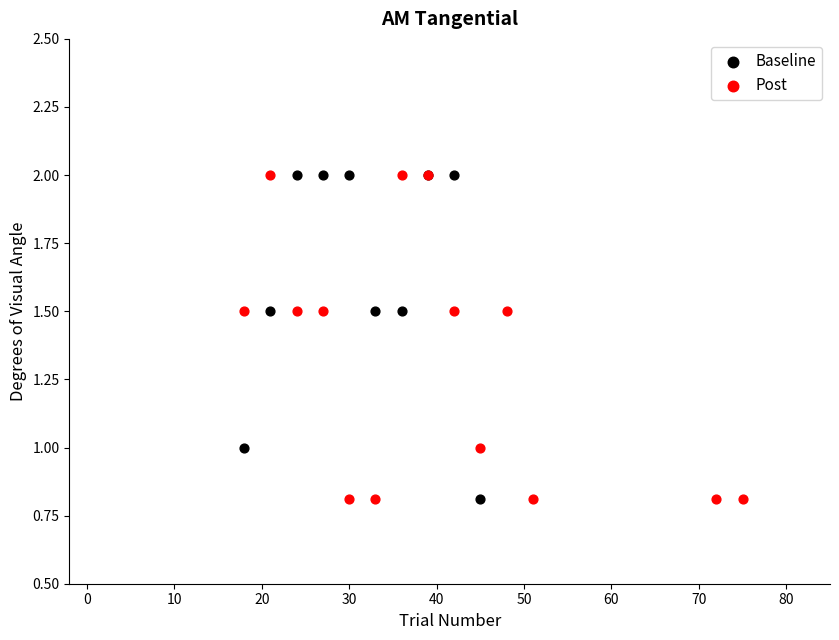

What are all the series names shown in the legend?

Baseline, Post